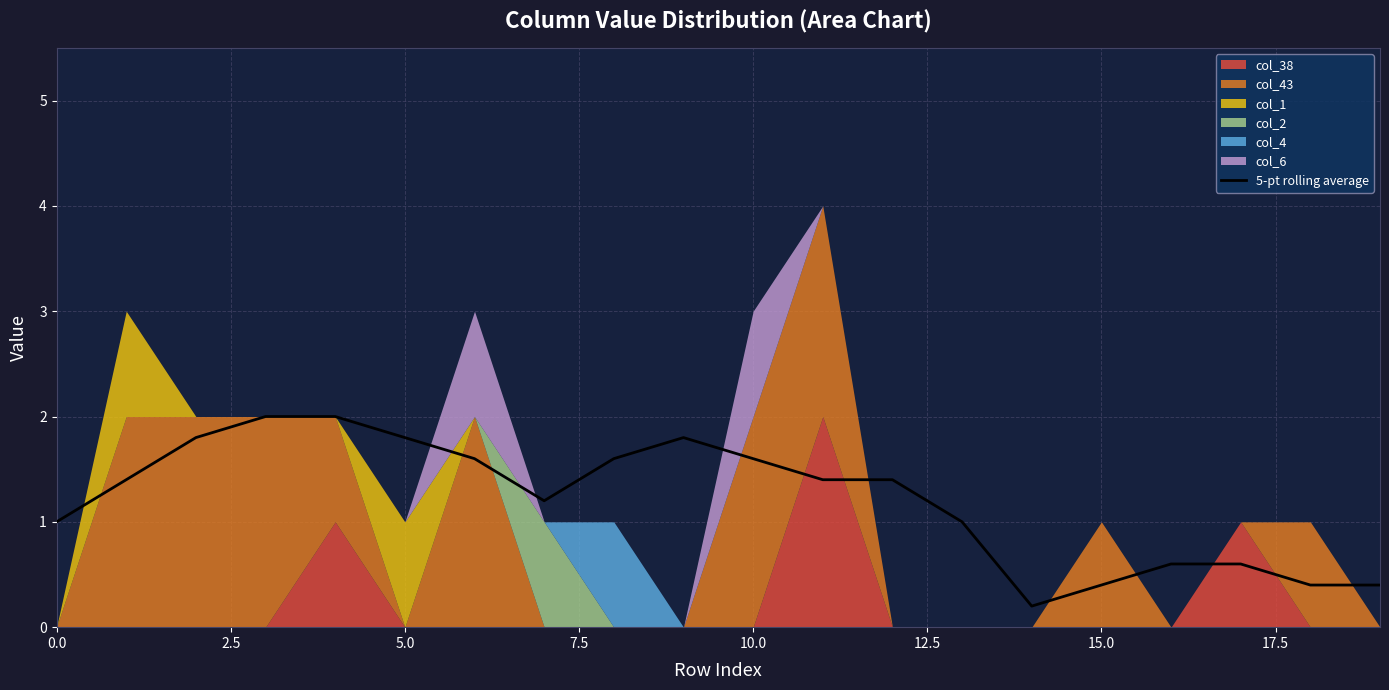

What is the highest value of the 5-pt rolling average series?

2.0